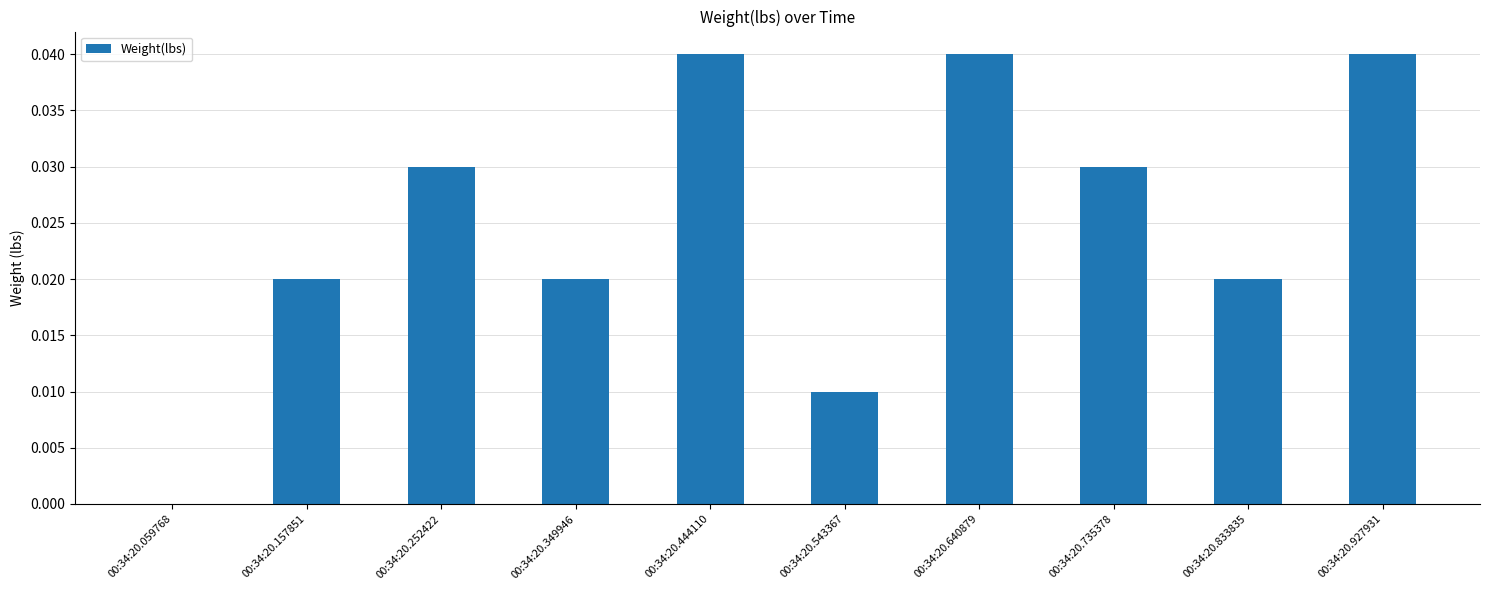

True or false: the data shows 0.0 at 00:34:20.349946.

True